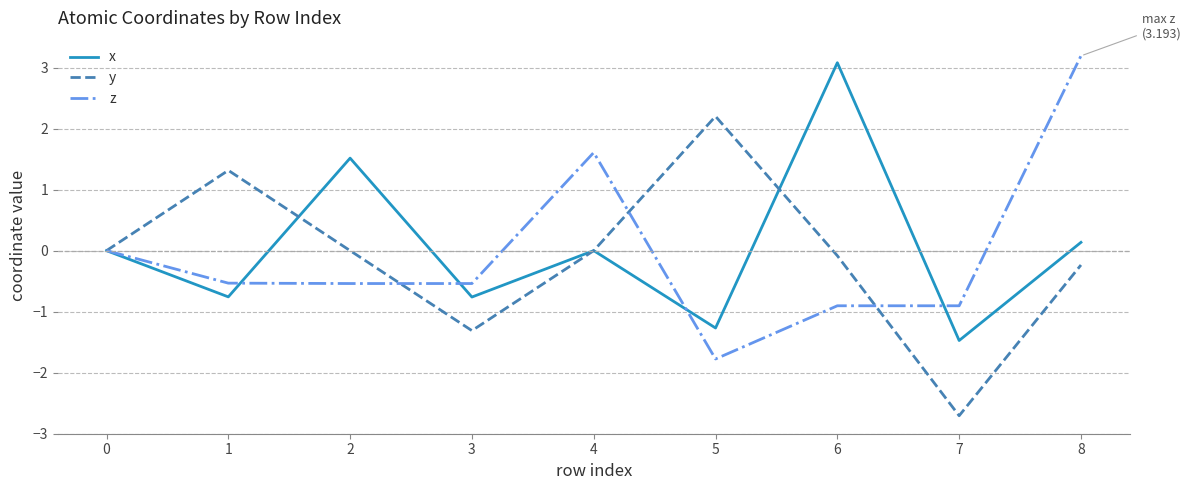

What is the total value across all series at 3?

-2.6